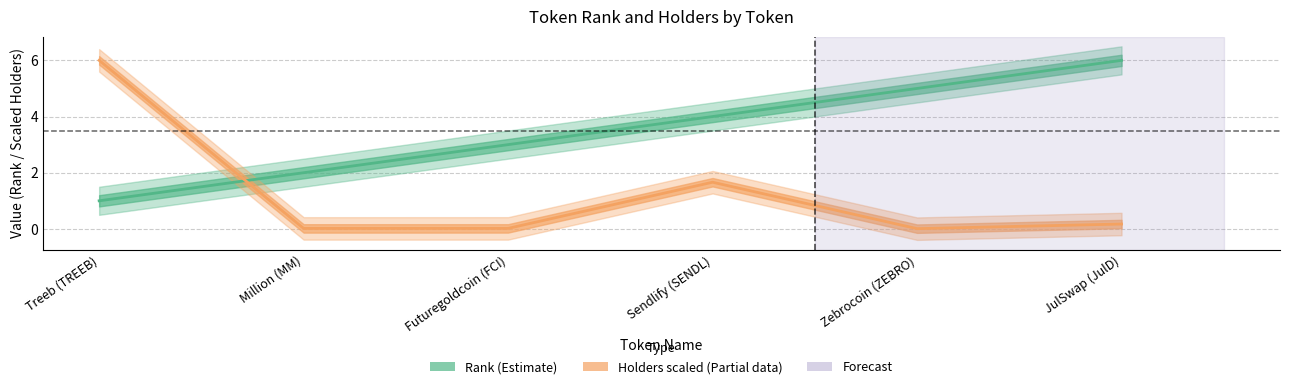

What is the average value of the Rank series?

3.5